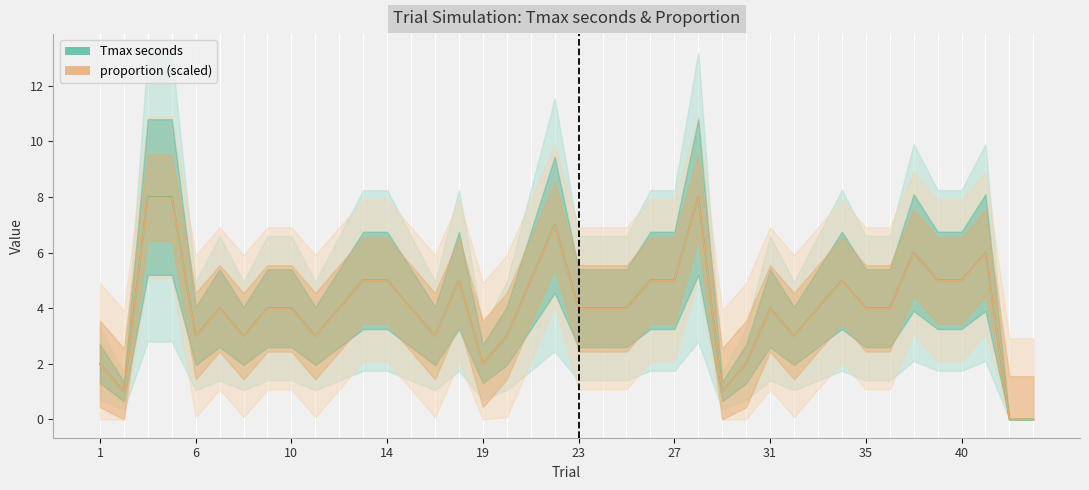

At how many categories does at least one series exceed 3?

27